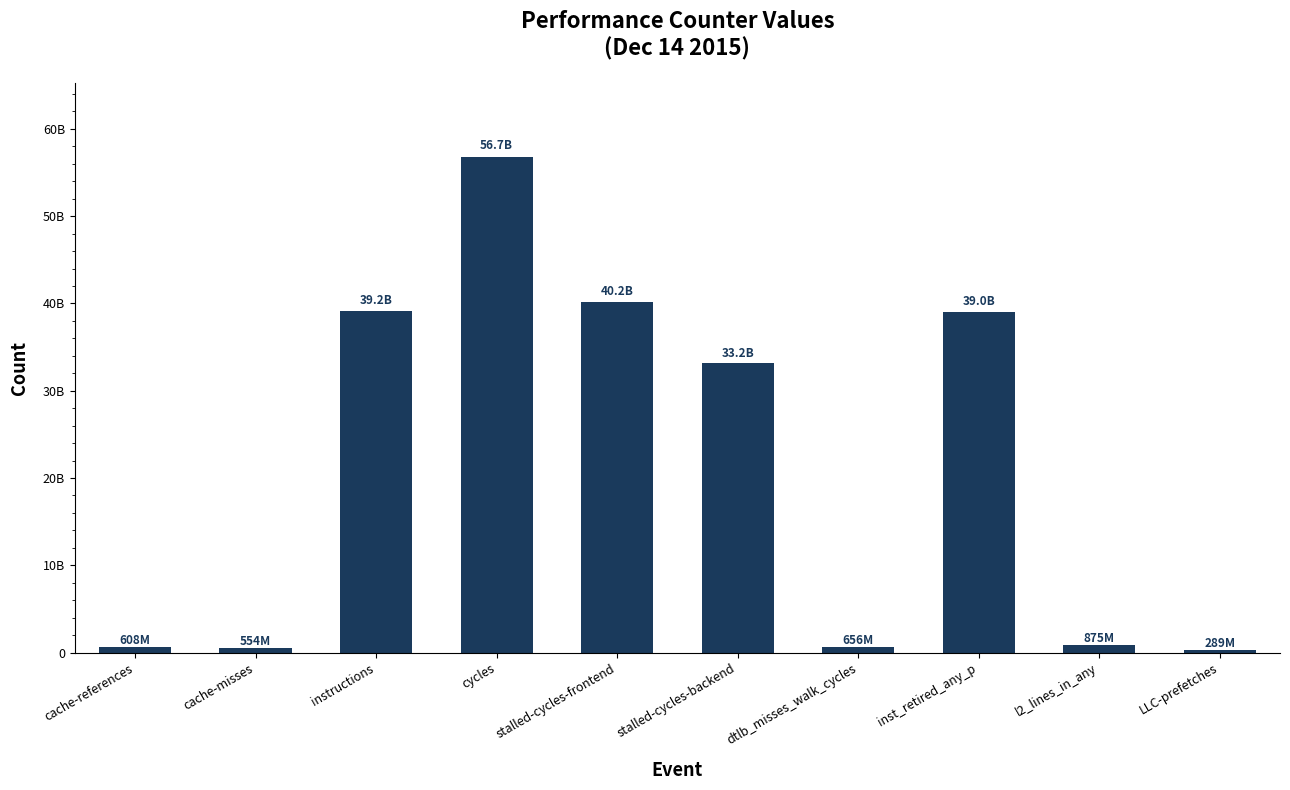

What is the maximum value shown in the chart?

56749412281